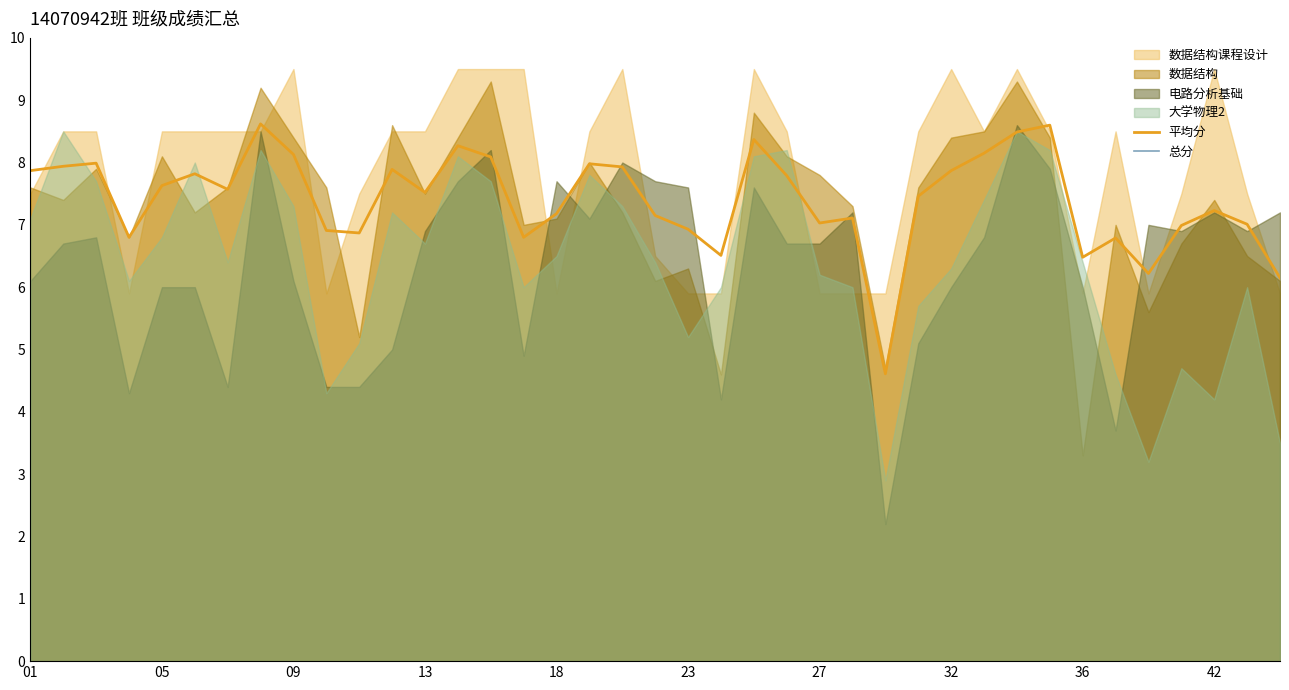

The 平均分 series shows 14.8 at 30. True or false?

False